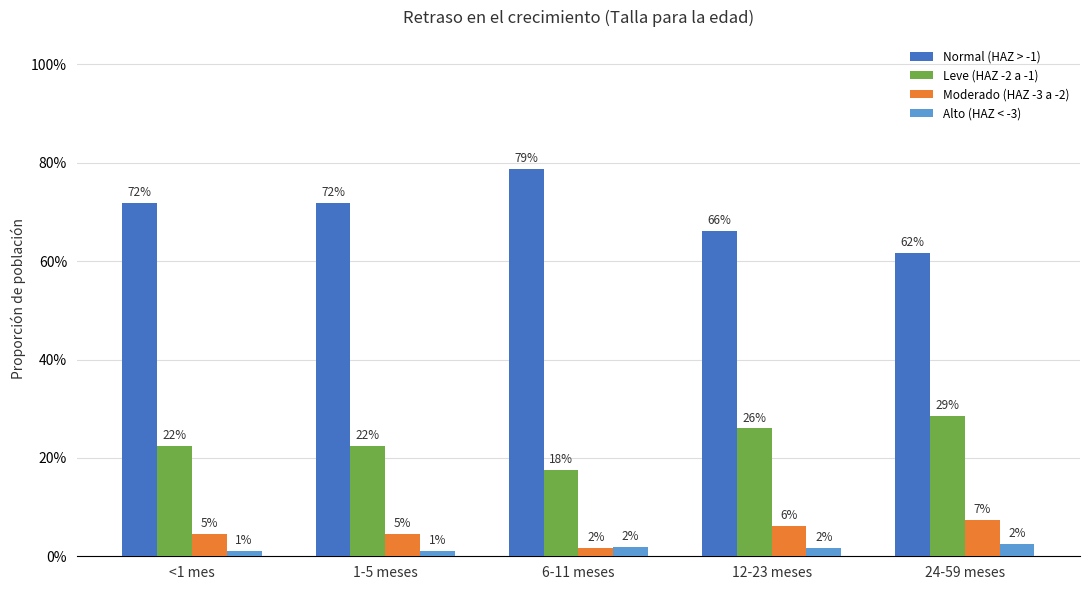

Reading right to left, transcribe all the data shown in this chart.

Normal (HAZ > -1): 24-59 meses=0.6	12-23 meses=0.7	6-11 meses=0.8	1-5 meses=0.7	<1 mes=0.7
Leve (HAZ -2 a -1): 24-59 meses=0.3	12-23 meses=0.3	6-11 meses=0.2	1-5 meses=0.2	<1 mes=0.2
Moderado (HAZ -3 a -2): 24-59 meses=0.1	12-23 meses=0.1	6-11 meses=0.0	1-5 meses=0.0	<1 mes=0.0
Alto (HAZ < -3): 24-59 meses=0.0	12-23 meses=0.0	6-11 meses=0.0	1-5 meses=0.0	<1 mes=0.0